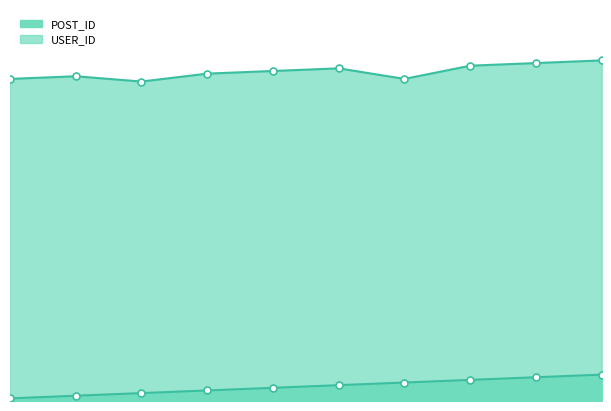

Is it true that USER_ID equals 43 at 4?

False